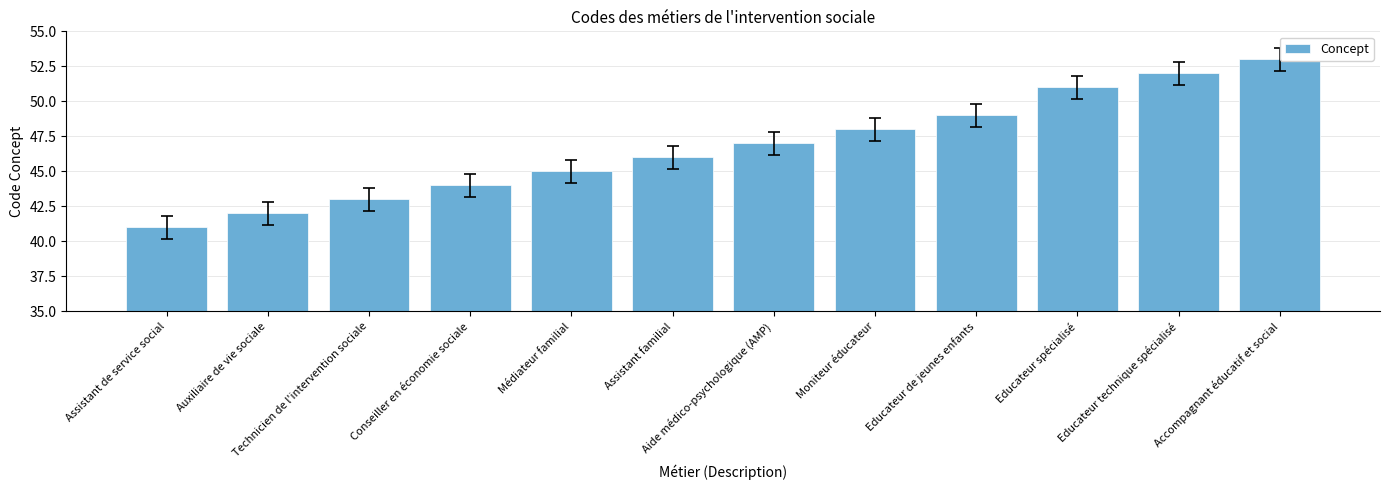

What is the change in value from Conseiller en économie sociale to Médiateur familial?

+1